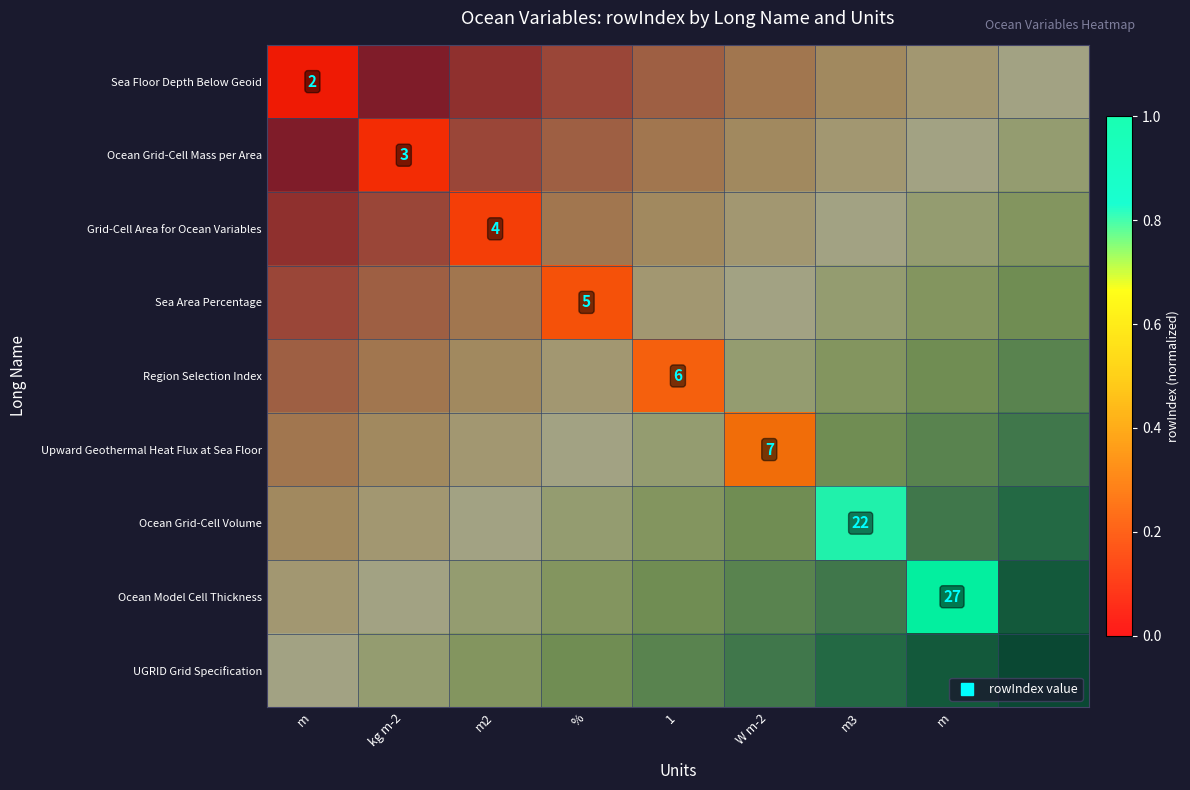

At which label is Sea Floor Depth Below Geoid closest to 0?

m